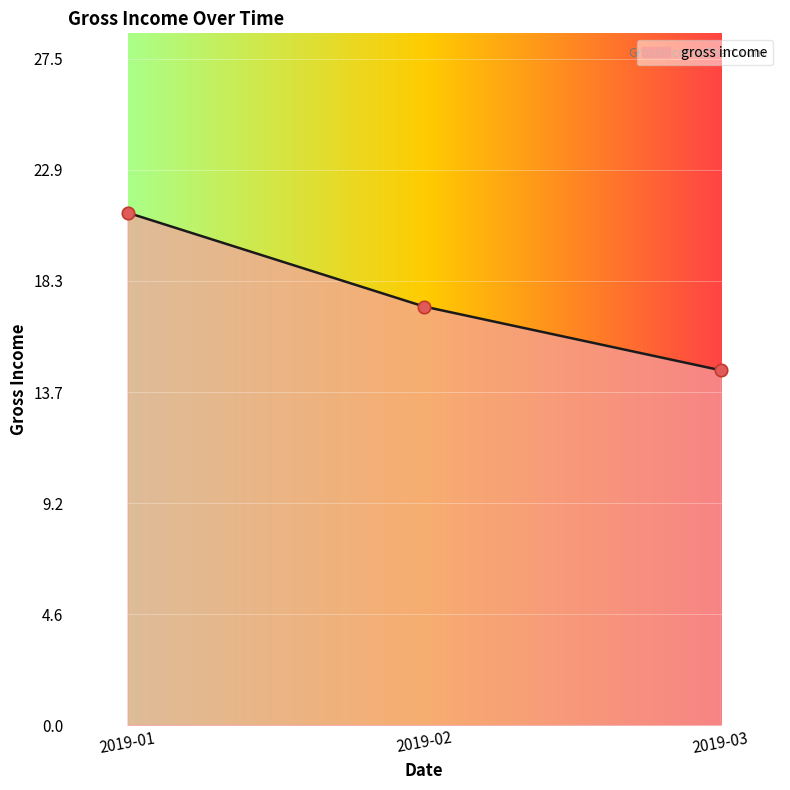

What is the change in value from 2019-02 to 2019-03?

-2.6